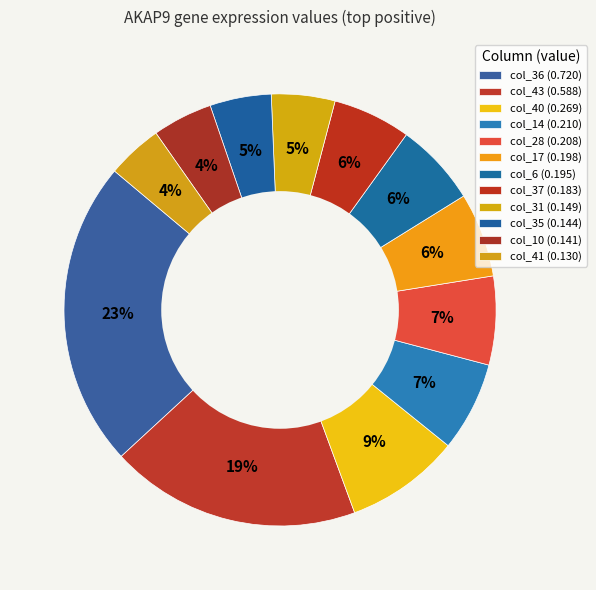

How many slices are in this pie chart?

12